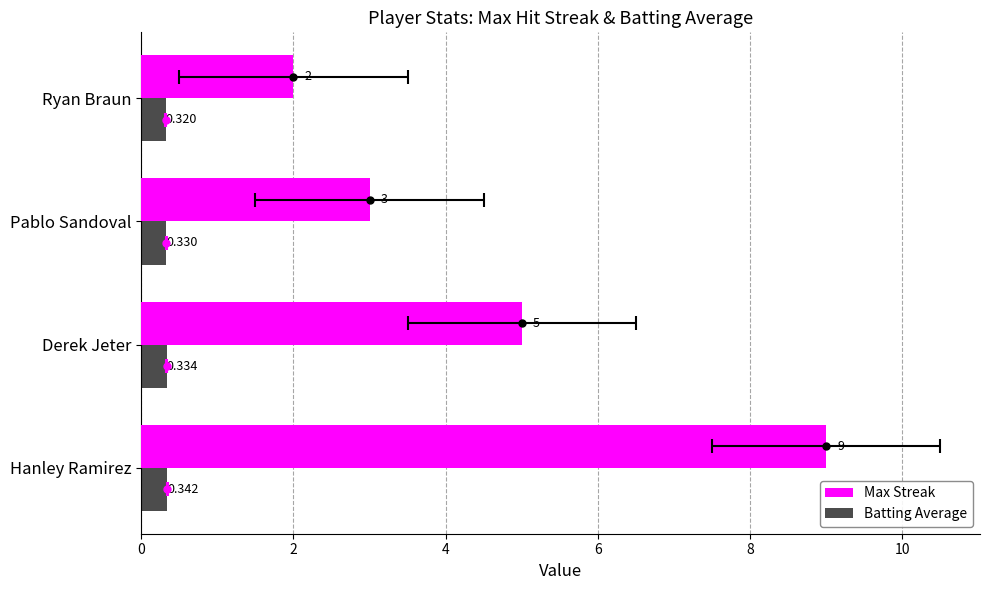

True or false: Max Streak has a value of 5.0 at Derek Jeter.

True